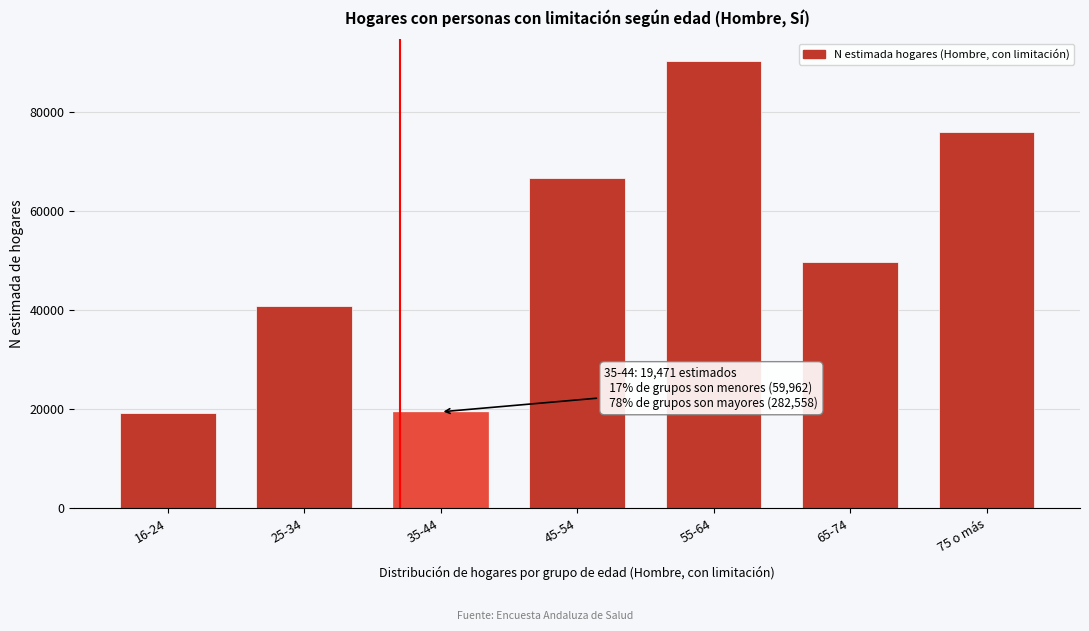

Where is the data nearest to the value 54727?

65-74